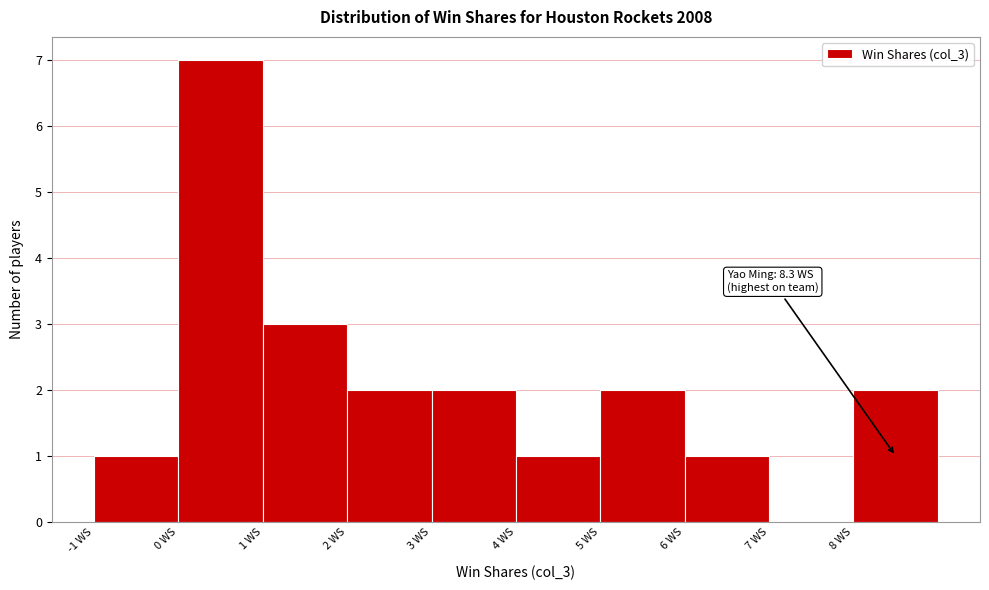

Which range on the x-axis has the tallest bar?

0 to 1